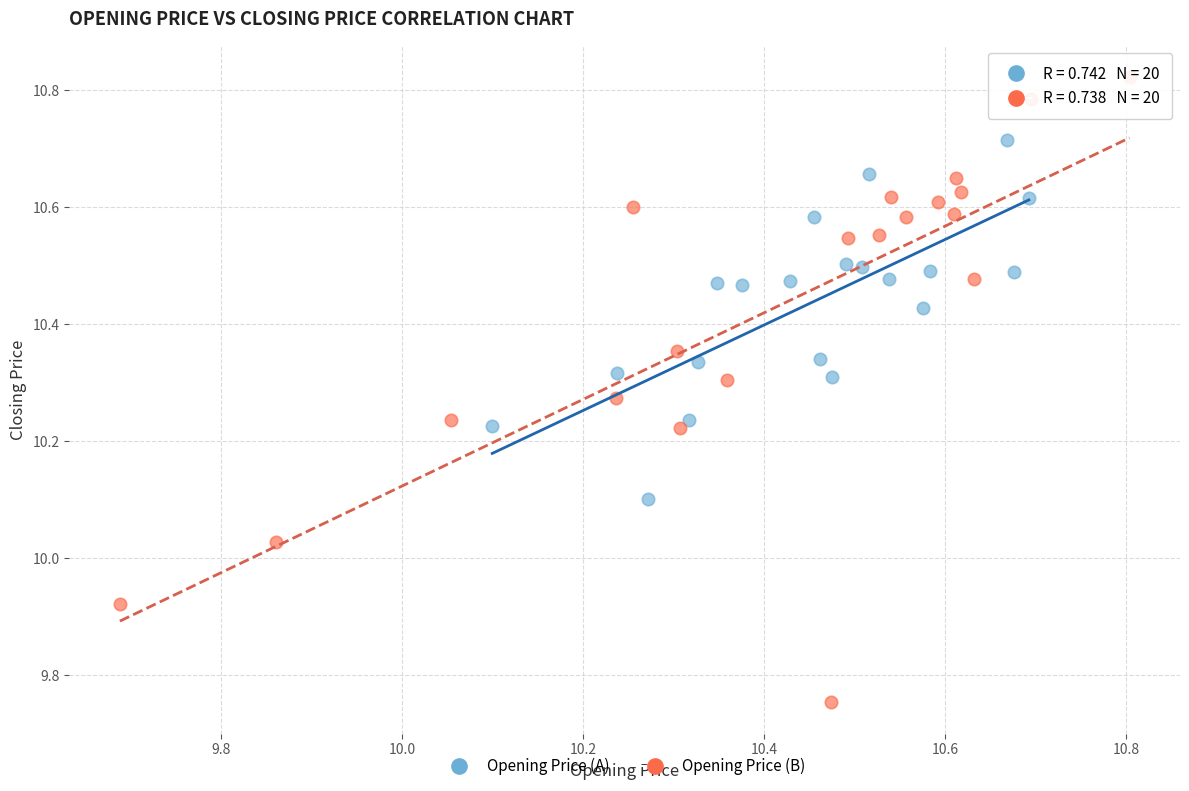

Which series has the largest Y range (max minus min)?

Opening Price (B)